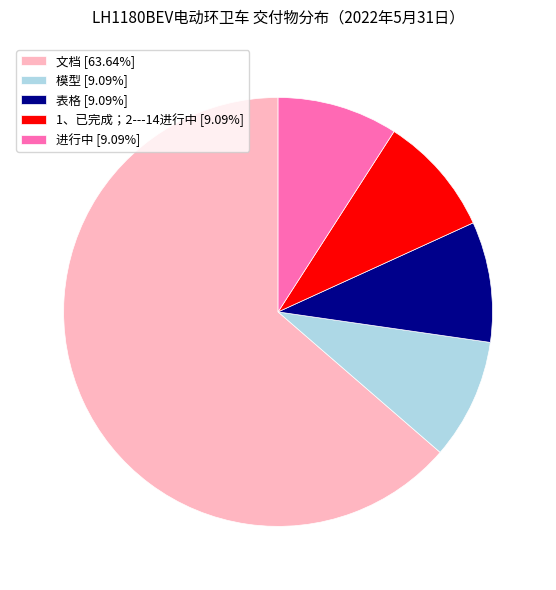

What is the ratio of the value at 进行中 [9.09%] to the value at 1、已完成；2---14进行中 [9.09%]?

1.0